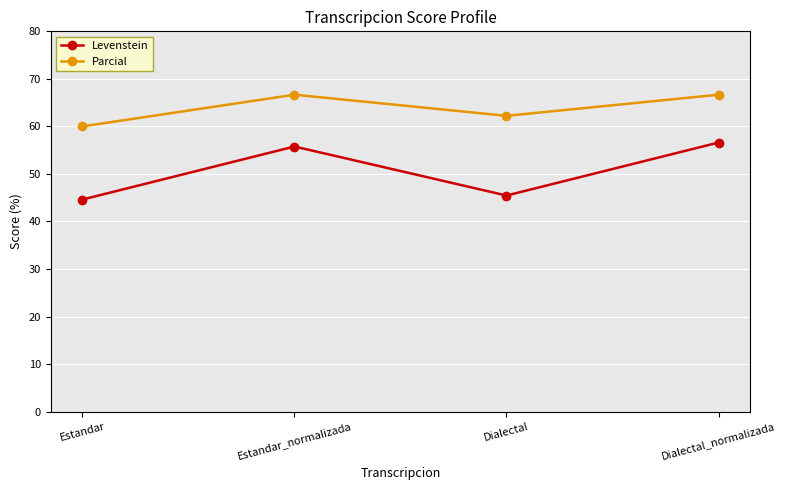

In Levenstein, how many points are lower than both neighbors (excluding endpoints)?

1